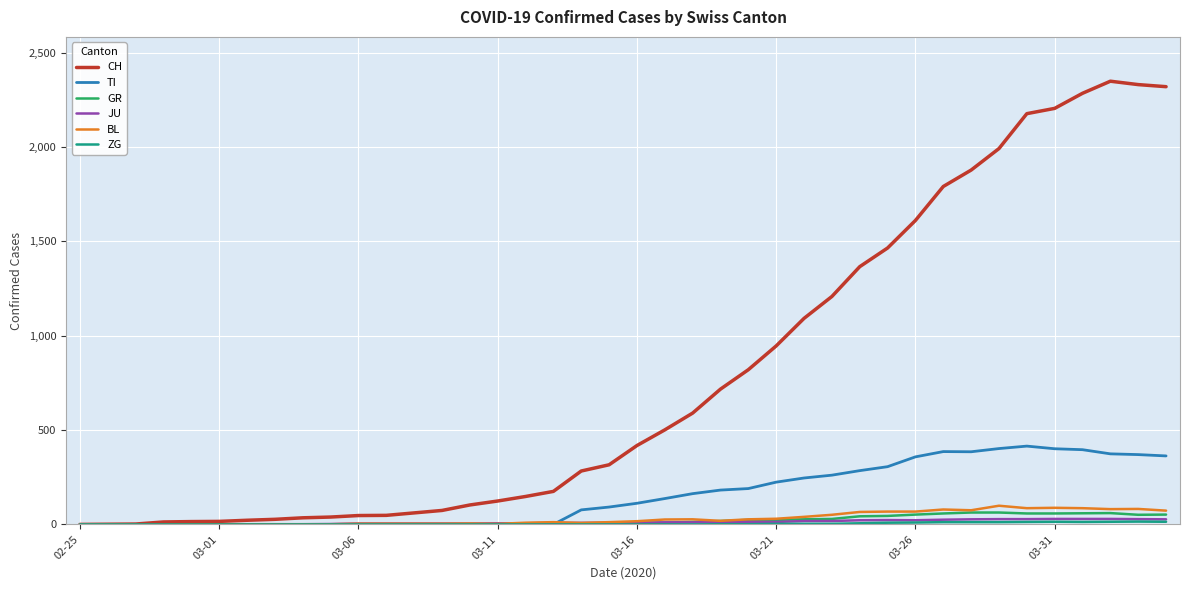

Which series has the largest total across all categories?

CH